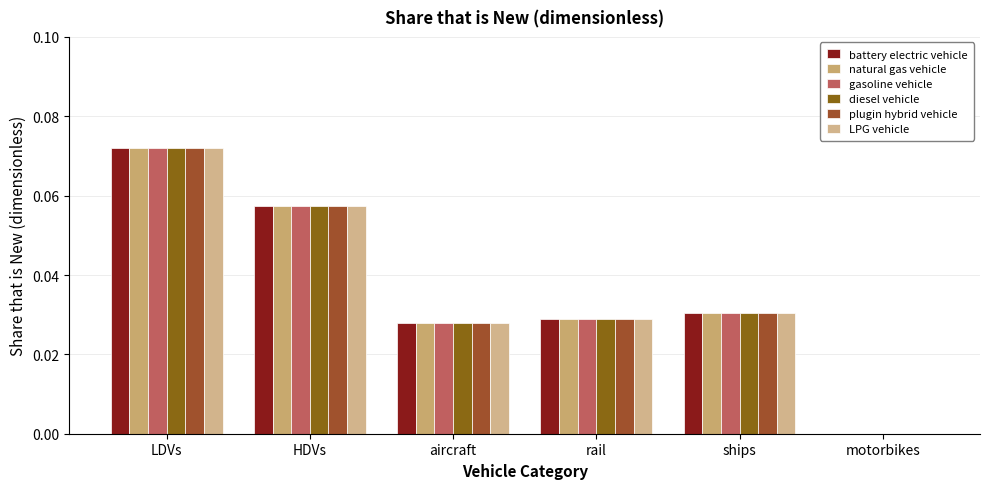

How many groups of bars are there?

6